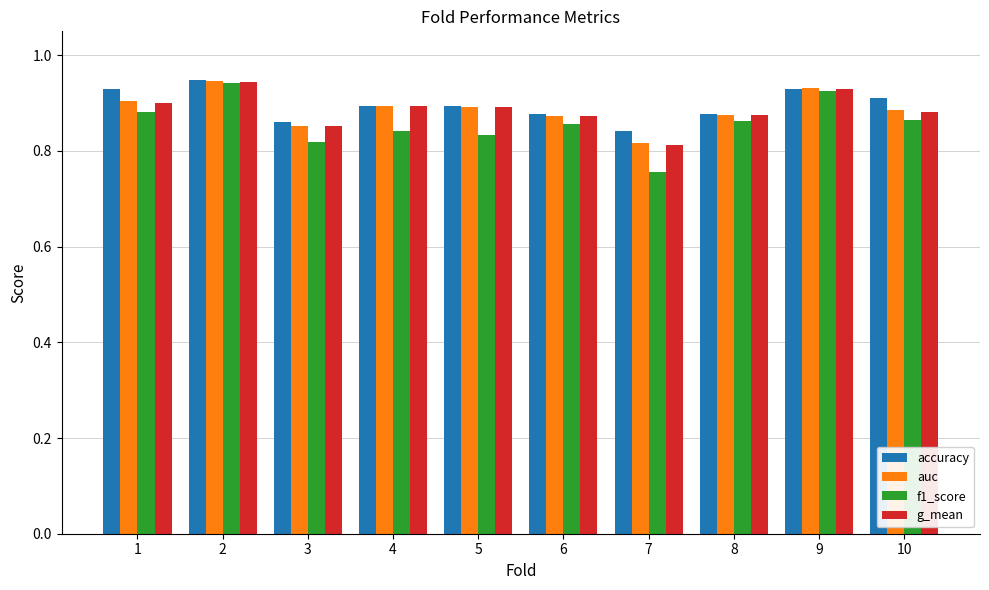

Which series has the largest range (max minus min)?

f1_score